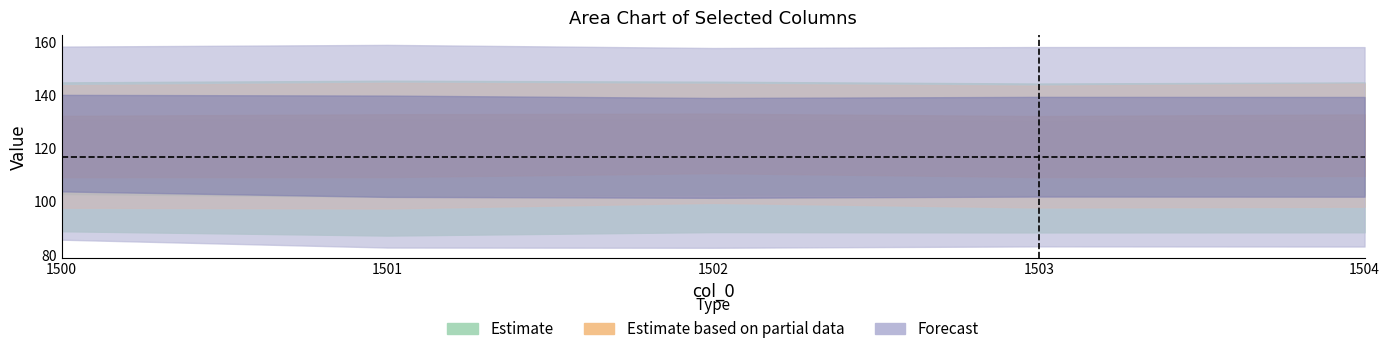

Reading left to right, list all the values displayed in this chart.

col_11: 1500=88.8	1501=87.2	1502=88.5	1503=88.4	1504=88.4
col_12: 1500=144.8	1501=145.4	1502=145.0	1503=144.4	1504=144.8
col_13: 1500=97.7	1501=97.4	1502=99.5	1503=97.8	1504=98.0
col_14: 1500=143.7	1501=144.6	1502=144.2	1503=143.6	1504=144.3
col_15: 1500=85.7	1501=82.7	1502=82.6	1503=83.1	1504=83.1
col_16: 1500=158.2	1501=158.9	1502=157.7	1503=158.1	1504=158.0